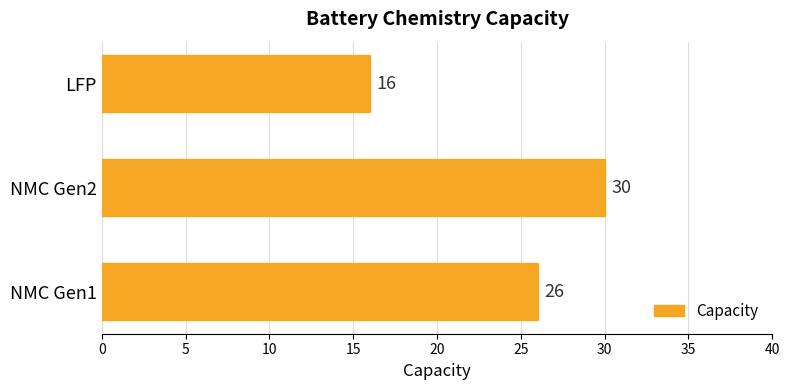

How many data points are less than 26?

1